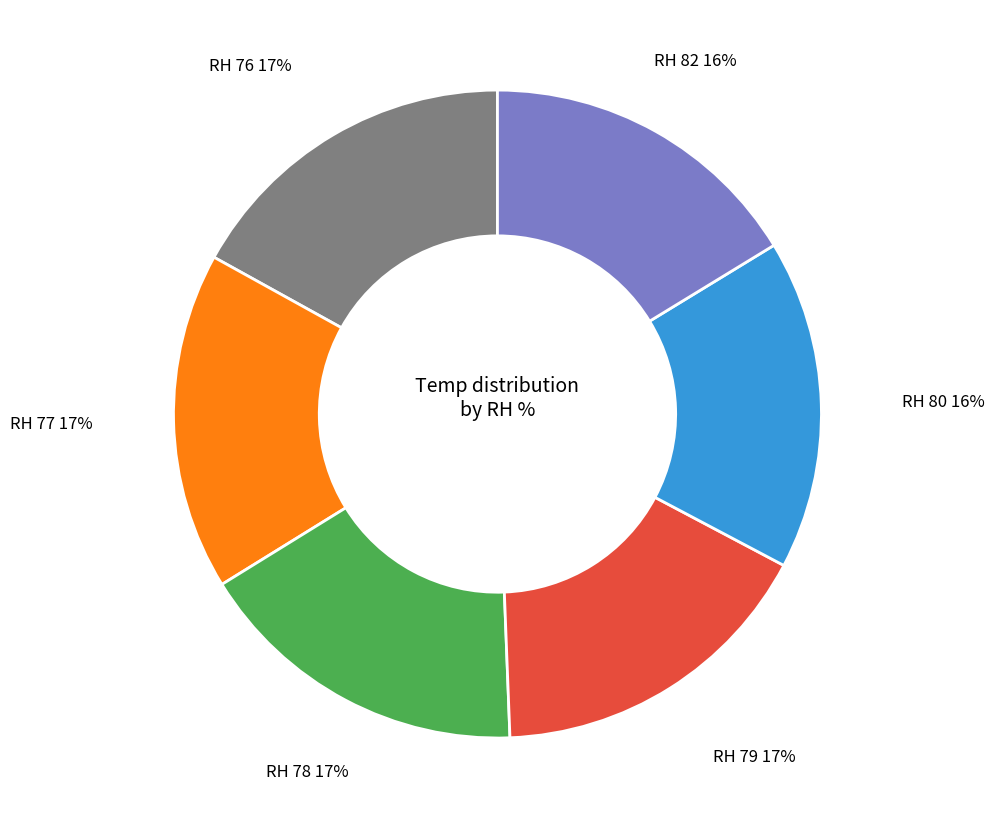

To the nearest percent, what percentage of the pie is RH 77?

17%